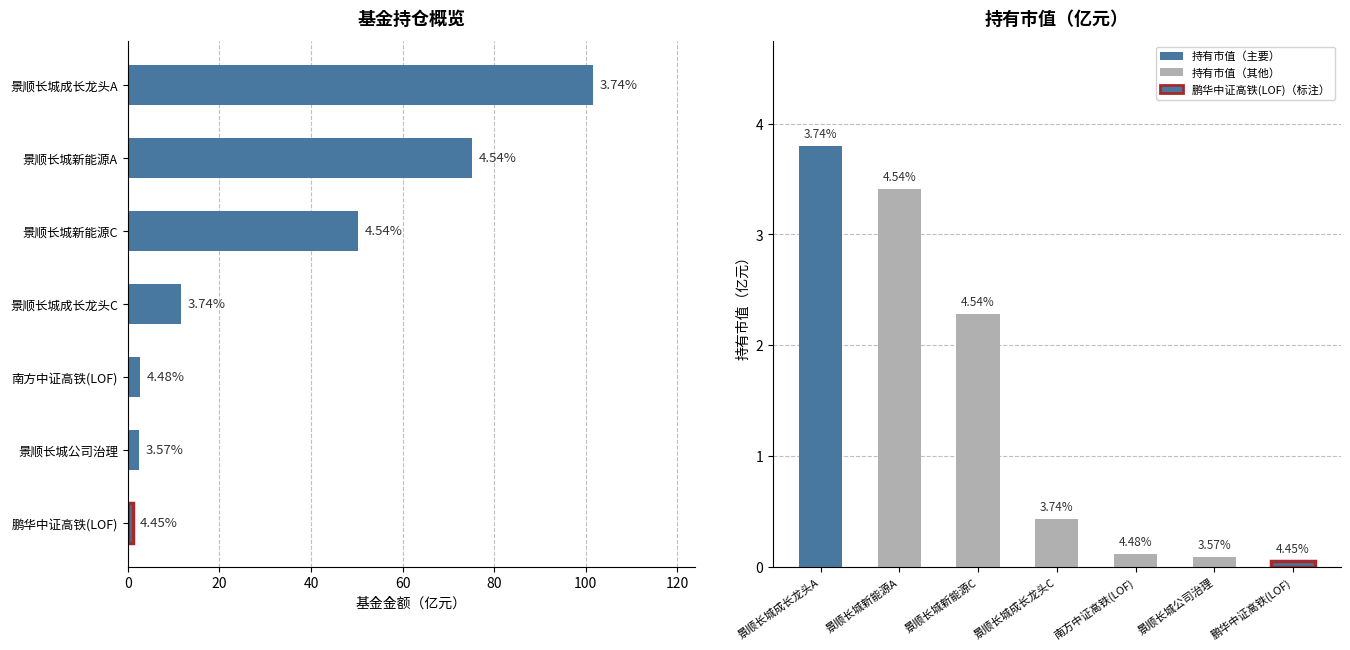

How many values are below 11?

3